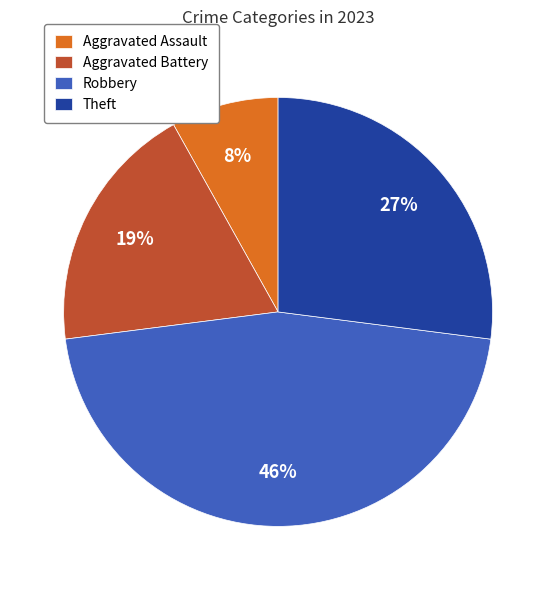

To the nearest percent, what is the average slice percentage?

25%